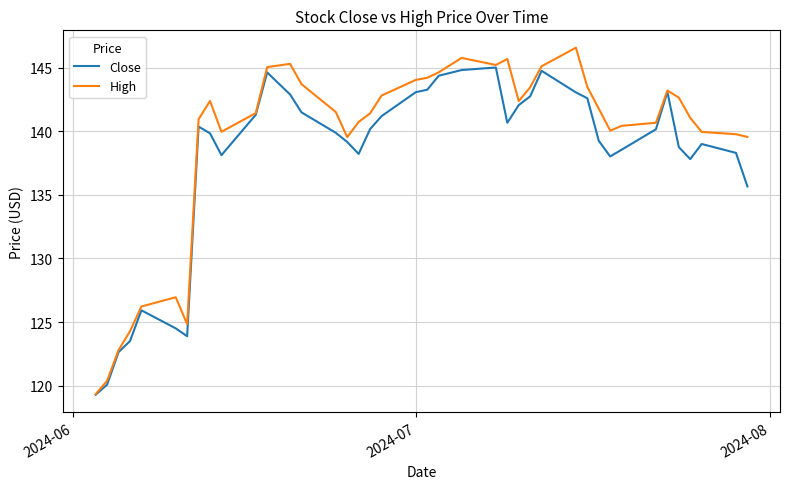

List the series in order of their overall mean, lowest first.

Close, High